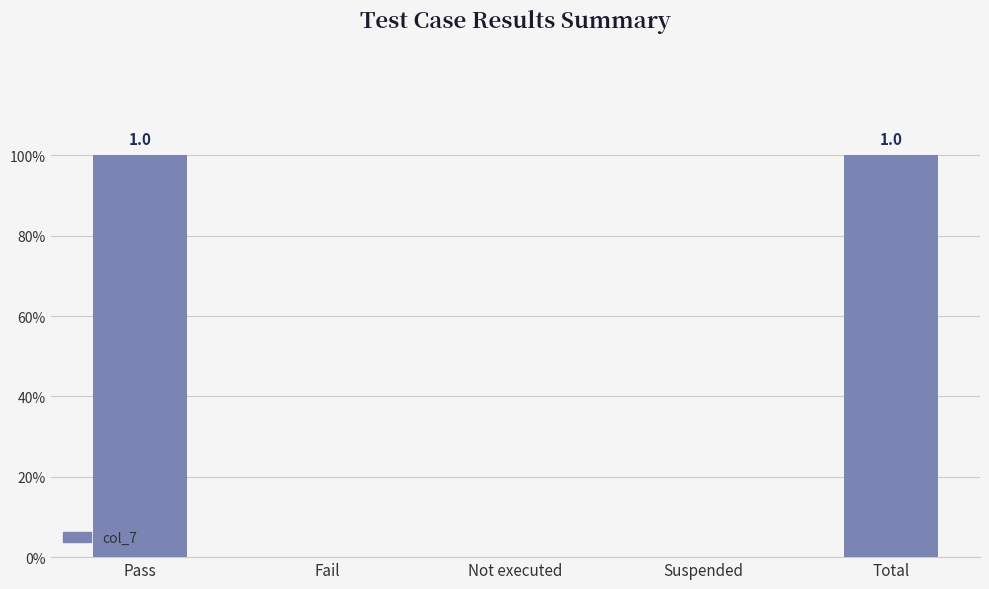

The value at Total is 1. True or false?

True